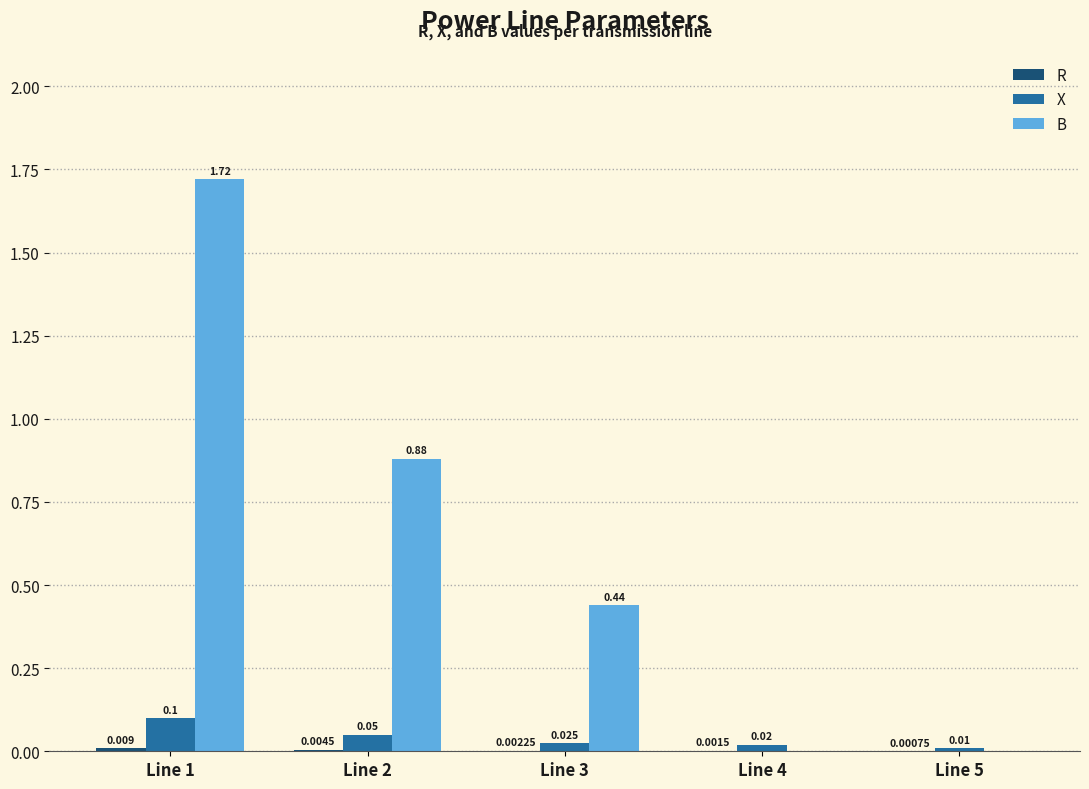

Which series has the largest total across all categories?

B